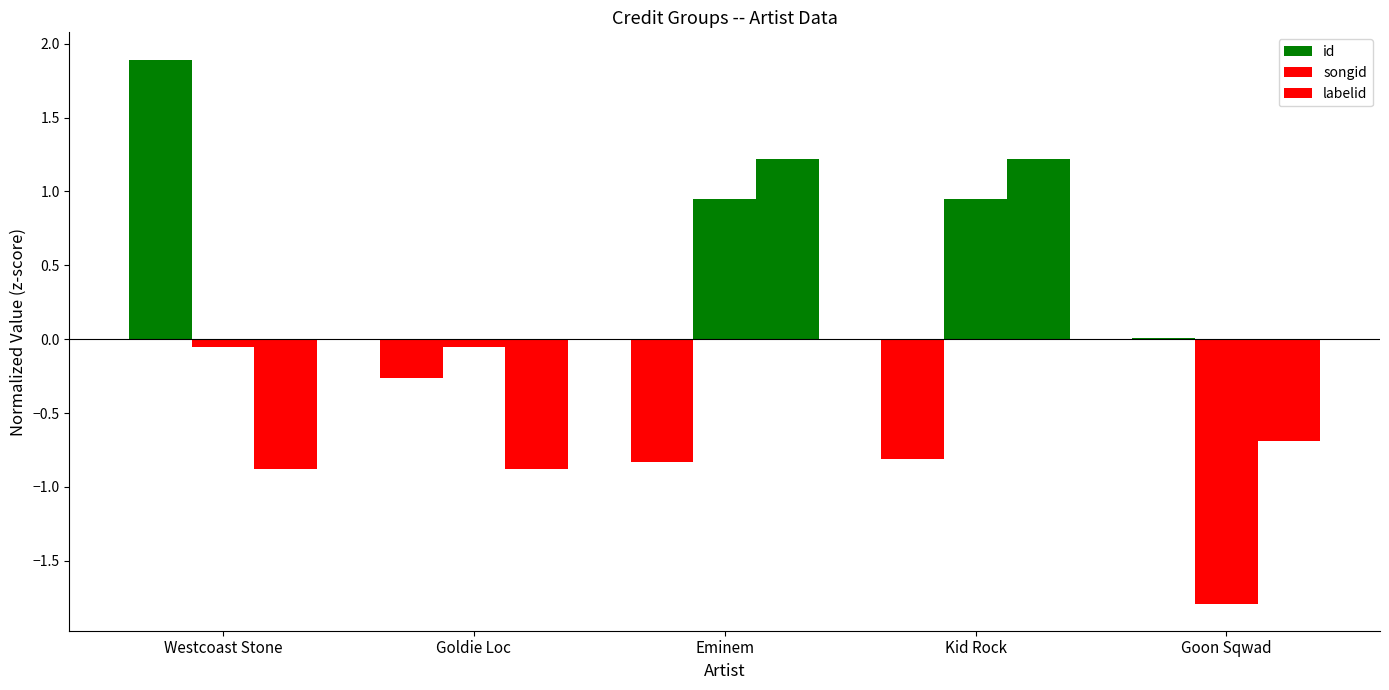

What is the label of the 1st bar from the left?

Westcoast Stone